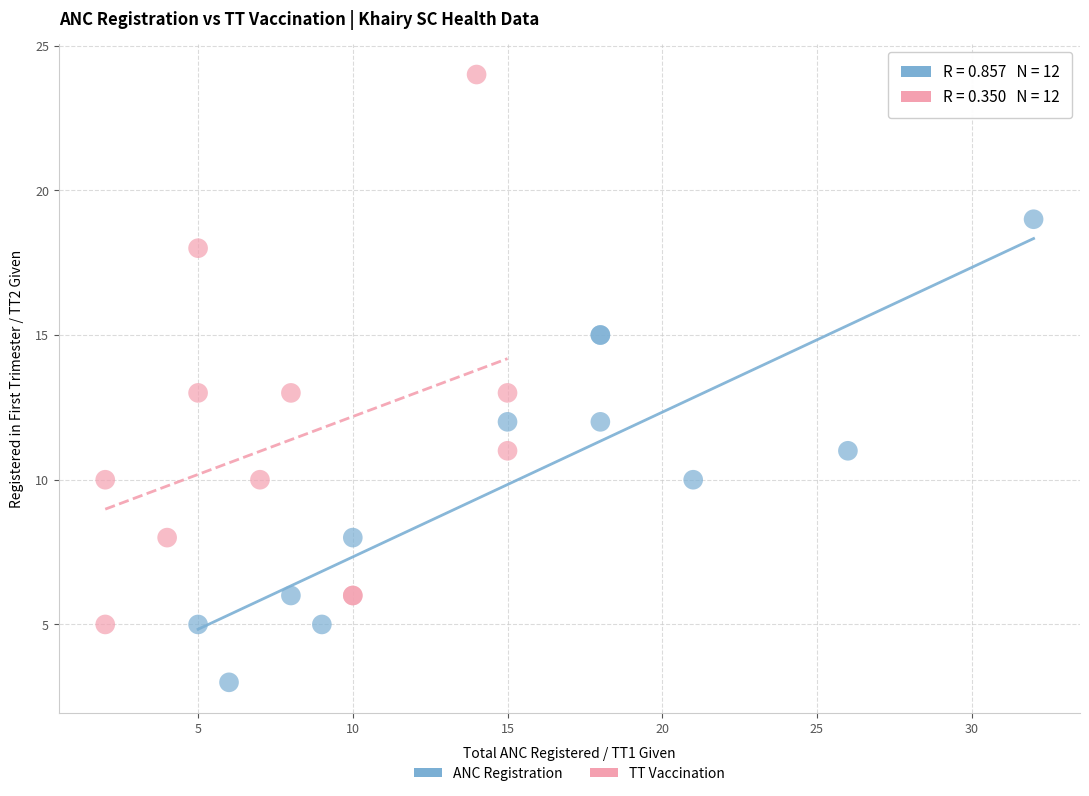

Which series reaches the maximum Y coordinate?

TT Vaccination